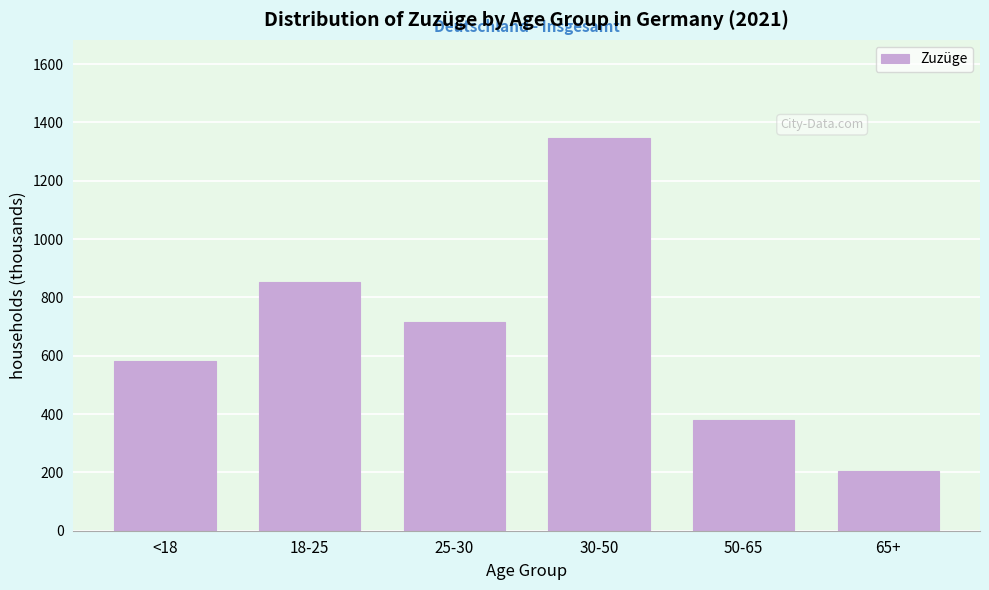

Reading left to right, list all the values displayed in this chart.

<18=581.5	18-25=853.2	25-30=716.0	30-50=1346.3	50-65=378.6	65+=203.9